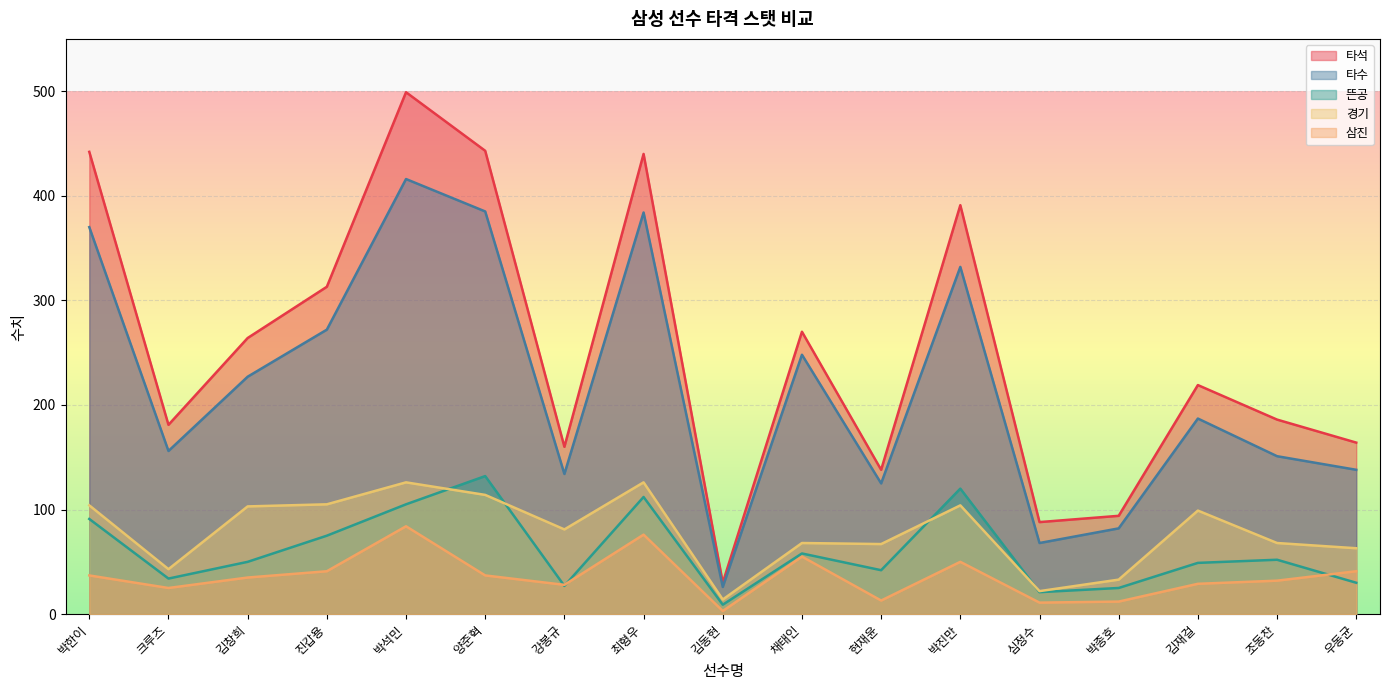

Is it true that 타석 equals 268 at 박한이?

False